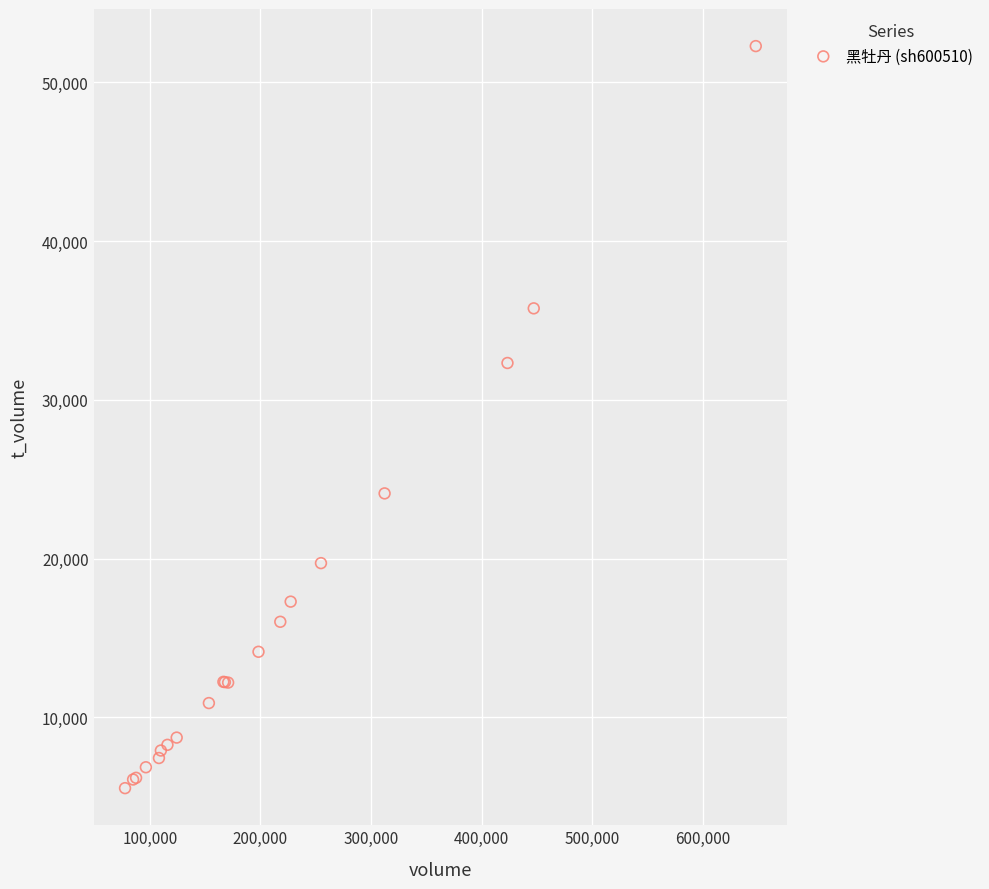

What Y value in the scatter plot is closest to 28916?

32326